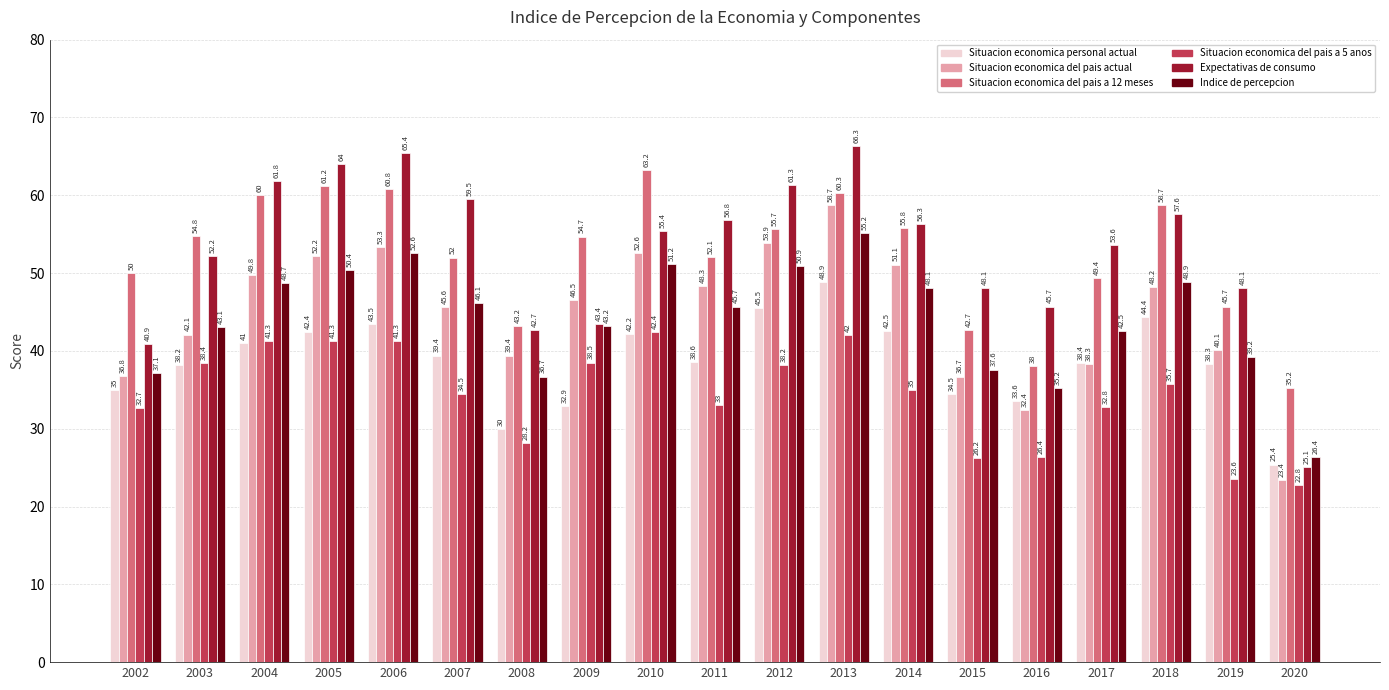

Count the number of categories in the chart.

19